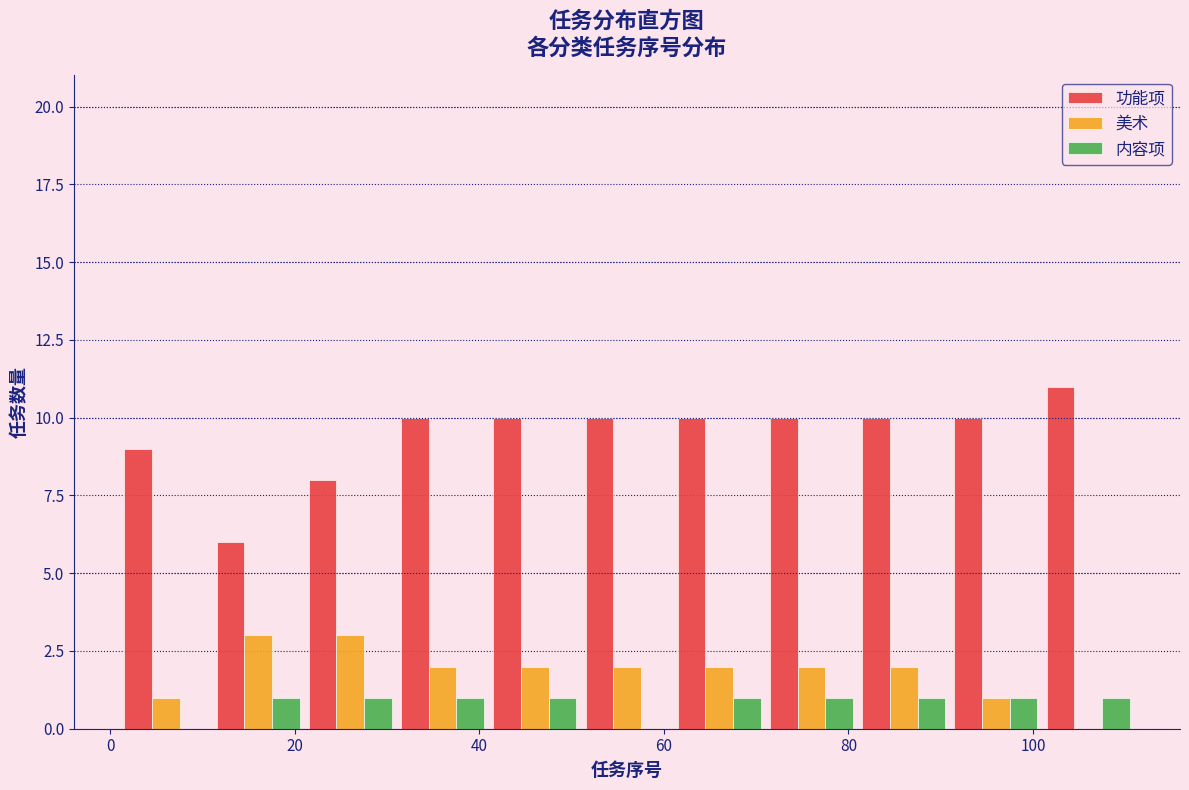

What is the height of the 内容项 bar covering 41 to 51 on the x-axis? Neither the bar edges nor the heights are printed on the chart, so give them approximately, as read against the axes.

1